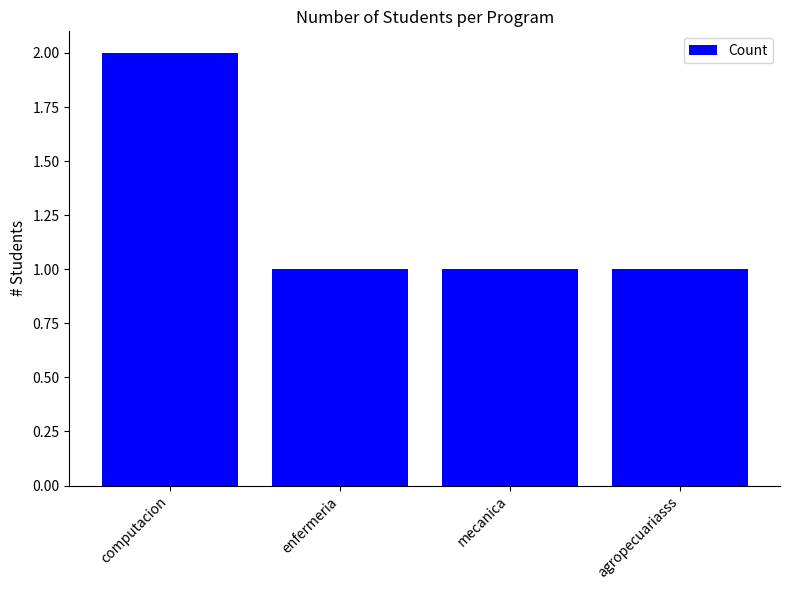

What is the difference between the maximum and minimum values?

1